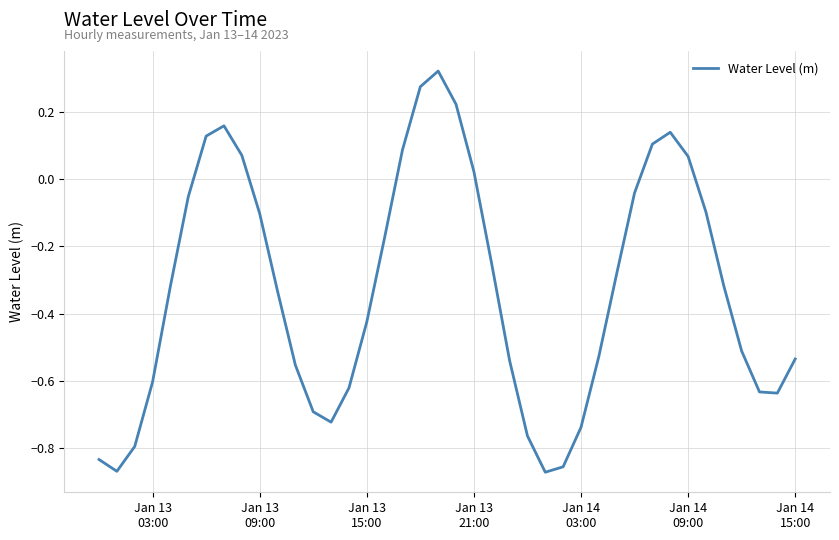

Is this an area chart (filled region under the line)?

No